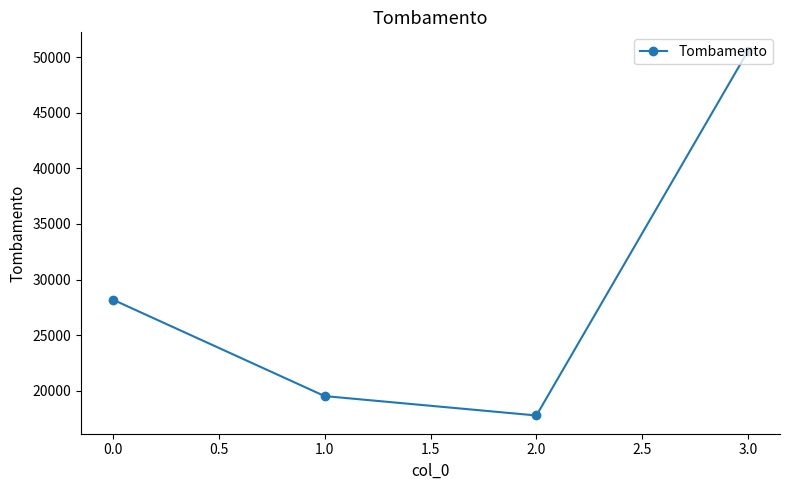

What position from the right is 0.0?

4